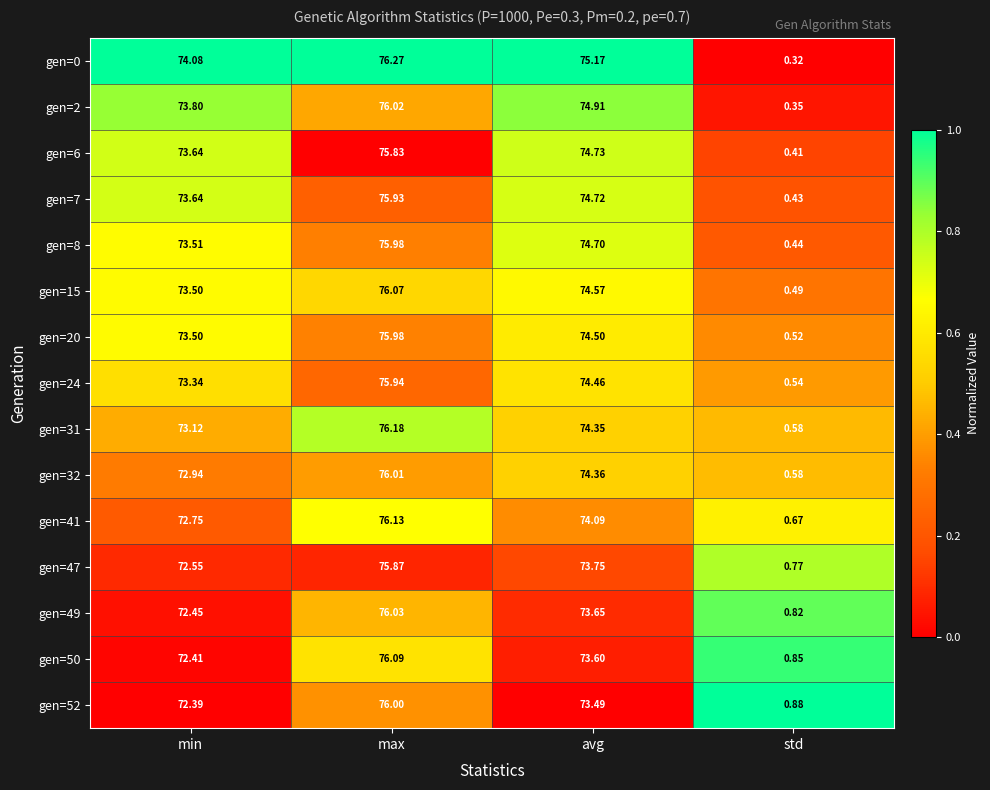

At how many categories does at least one series exceed 0?

4